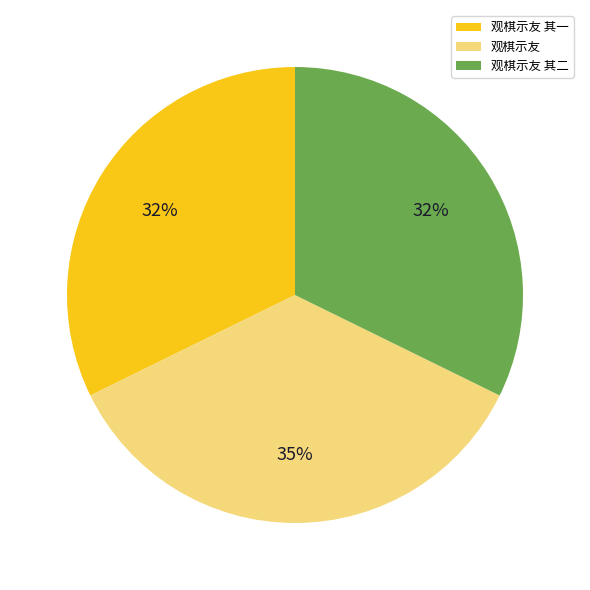

Is the sum of 观棋示友 其一 and 观棋示友 其二 greater than half?

Yes